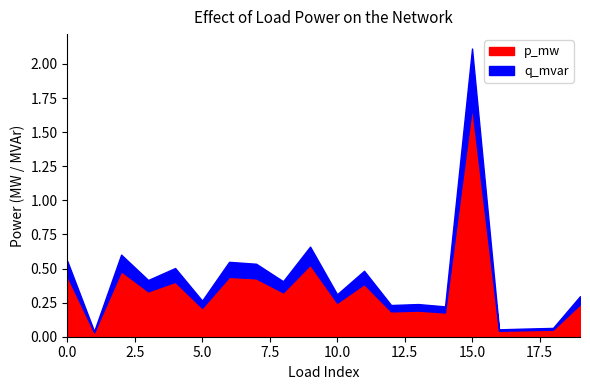

Where is the first local minimum for q_mvar?

1